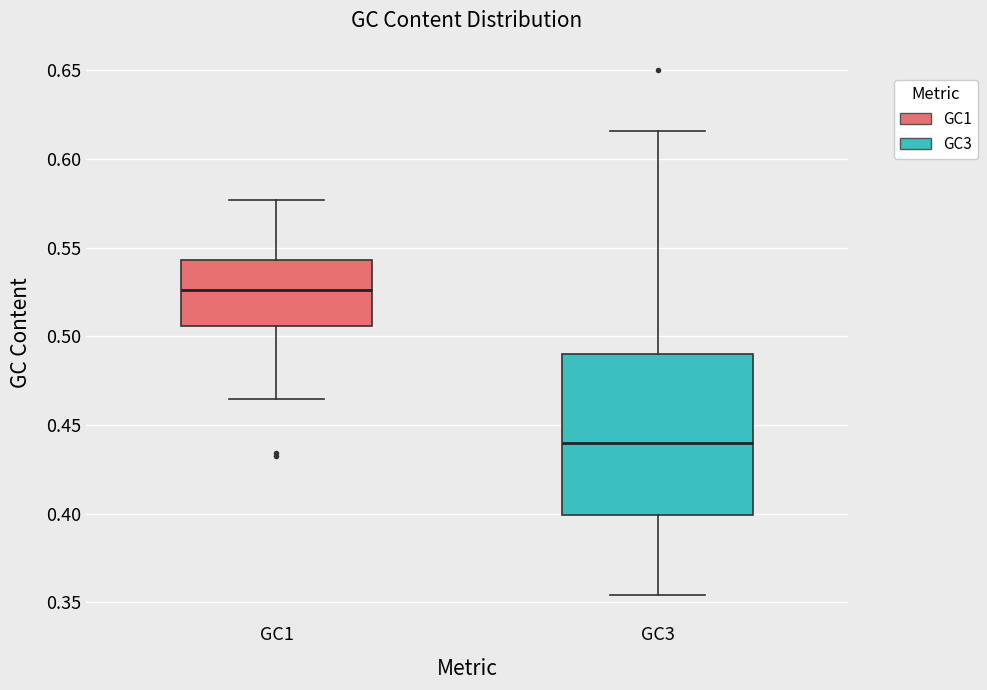

Reading left to right, read every box against the y-axis: the position of its median line, the range the box covers, and the ends of its whiskers. The values are not printed on the chart, so give them approximately, as read against the axis.

GC1: median 0.525, box 0.505 to 0.545, whiskers 0.465 to 0.575
GC3: median 0.440, box 0.400 to 0.490, whiskers 0.355 to 0.615